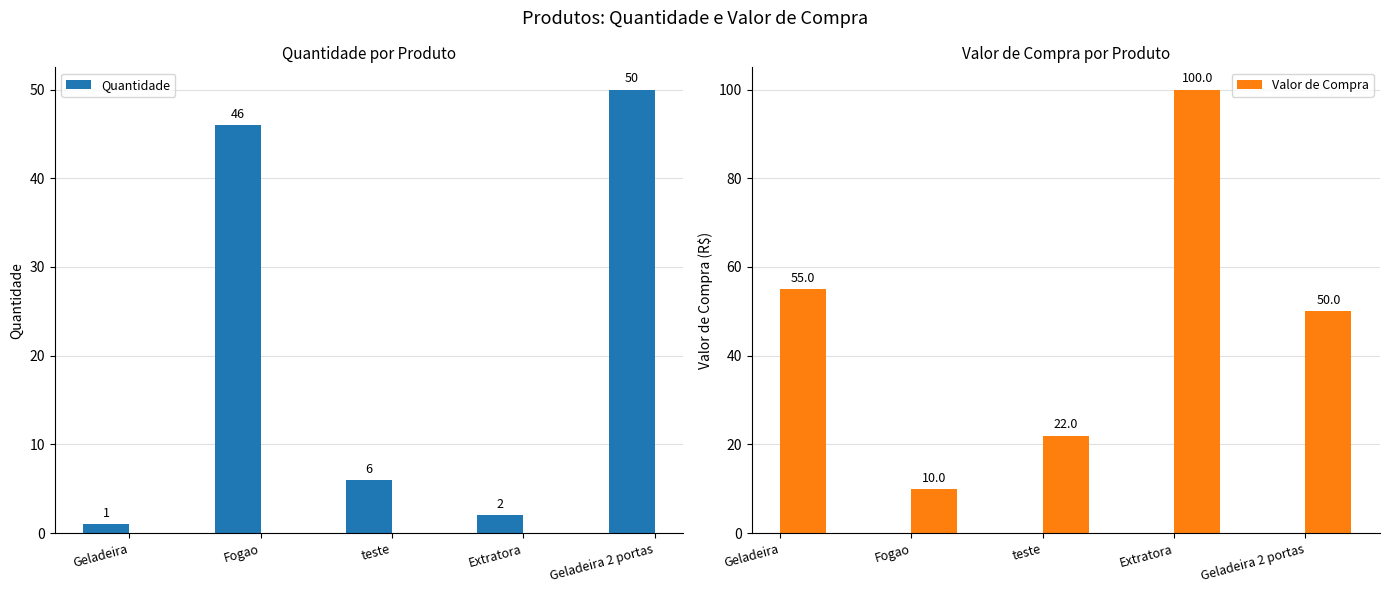

Which series has the largest total across all categories?

Valor de Compra